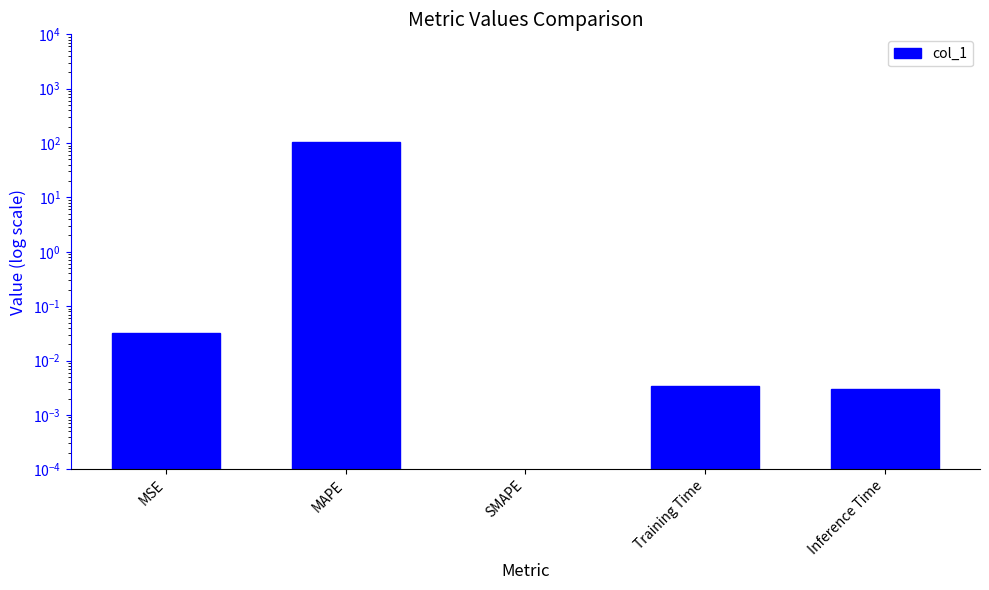

What is the label of the 1st bar from the right?

Inference Time